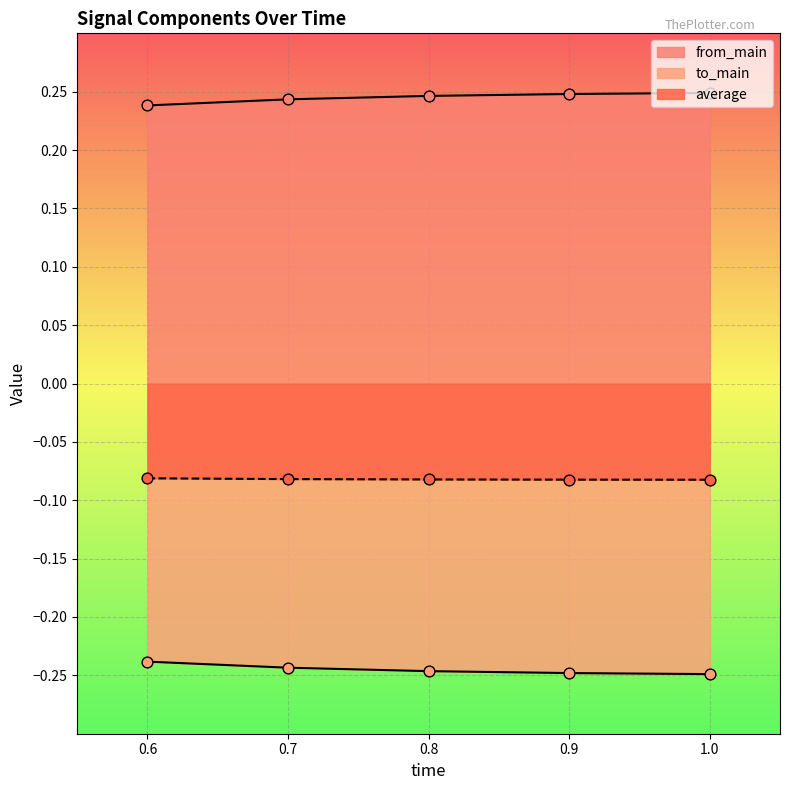

Which series has the largest Y range (max minus min)?

from_main